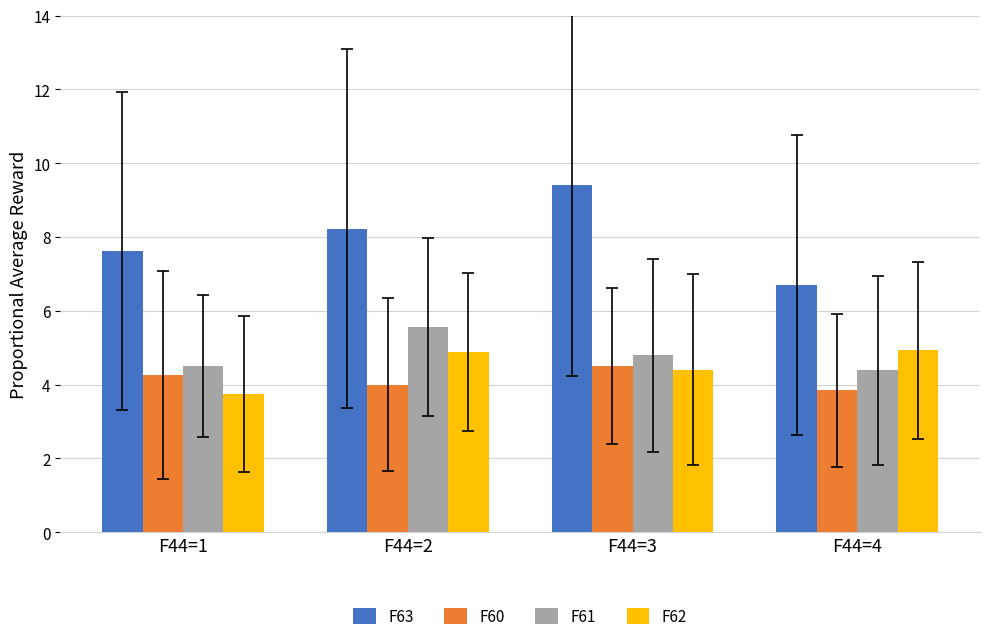

True or false: F60 has a value of 2.6 at F44=1.

False